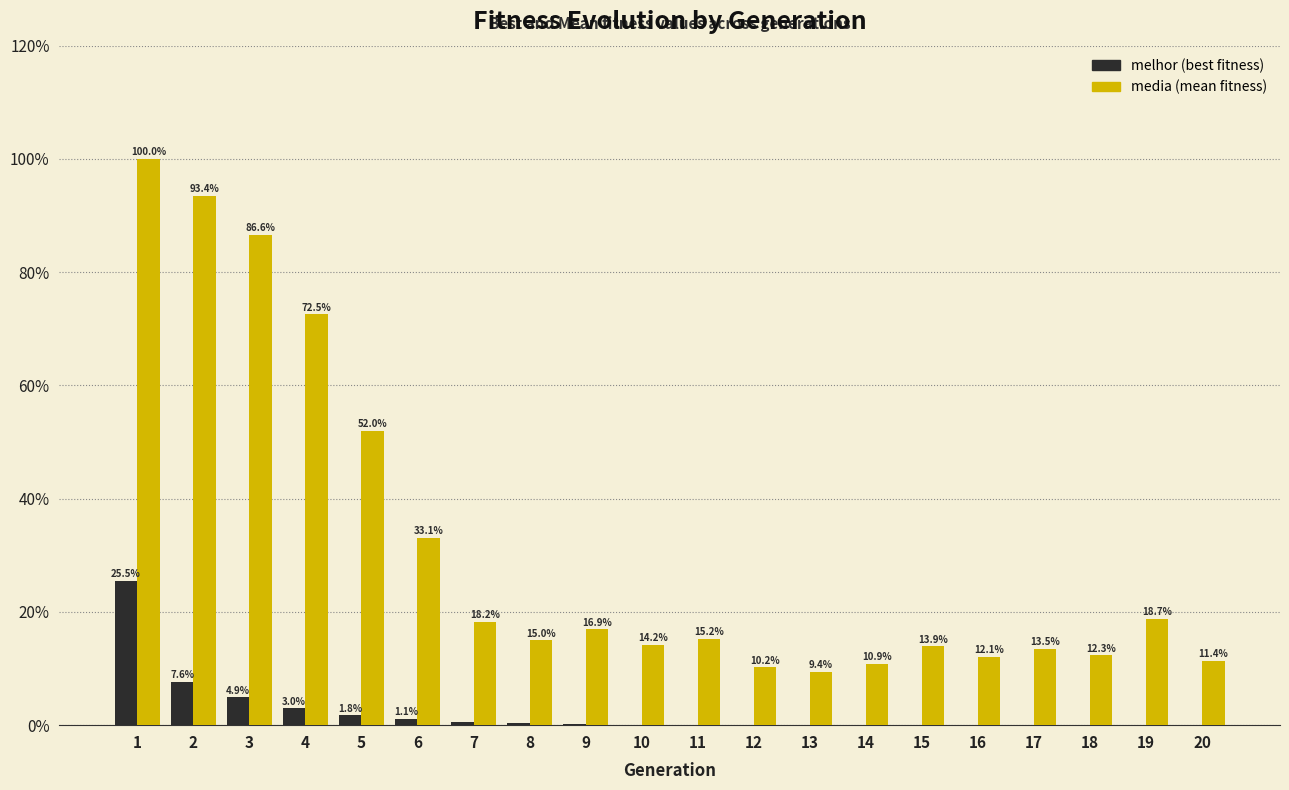

What is the total value across all series at 12?

10.2